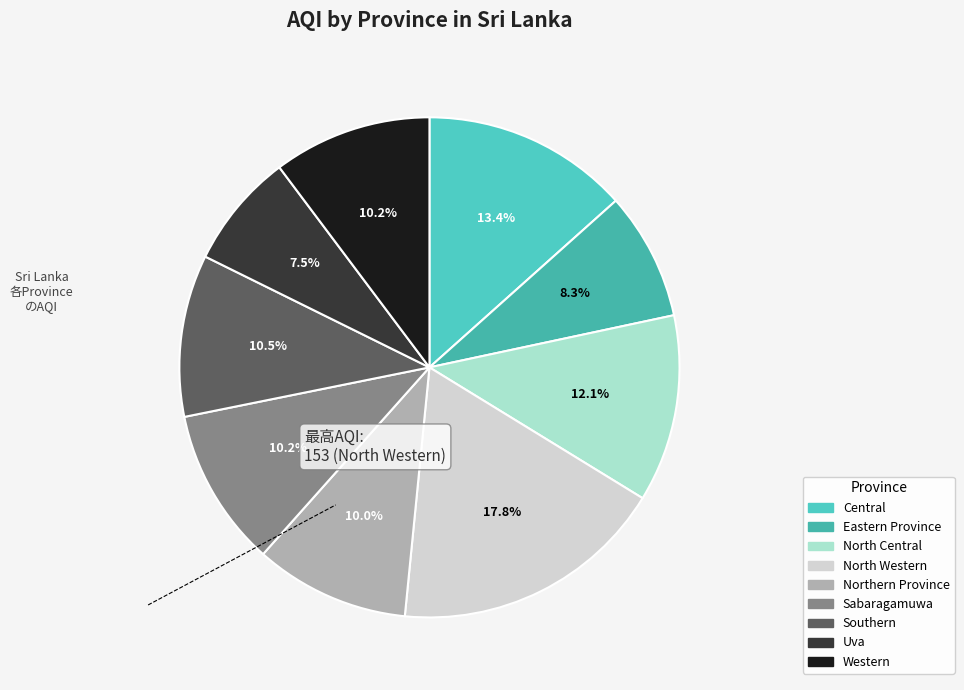

Does Uva account for over 50% of the chart?

No